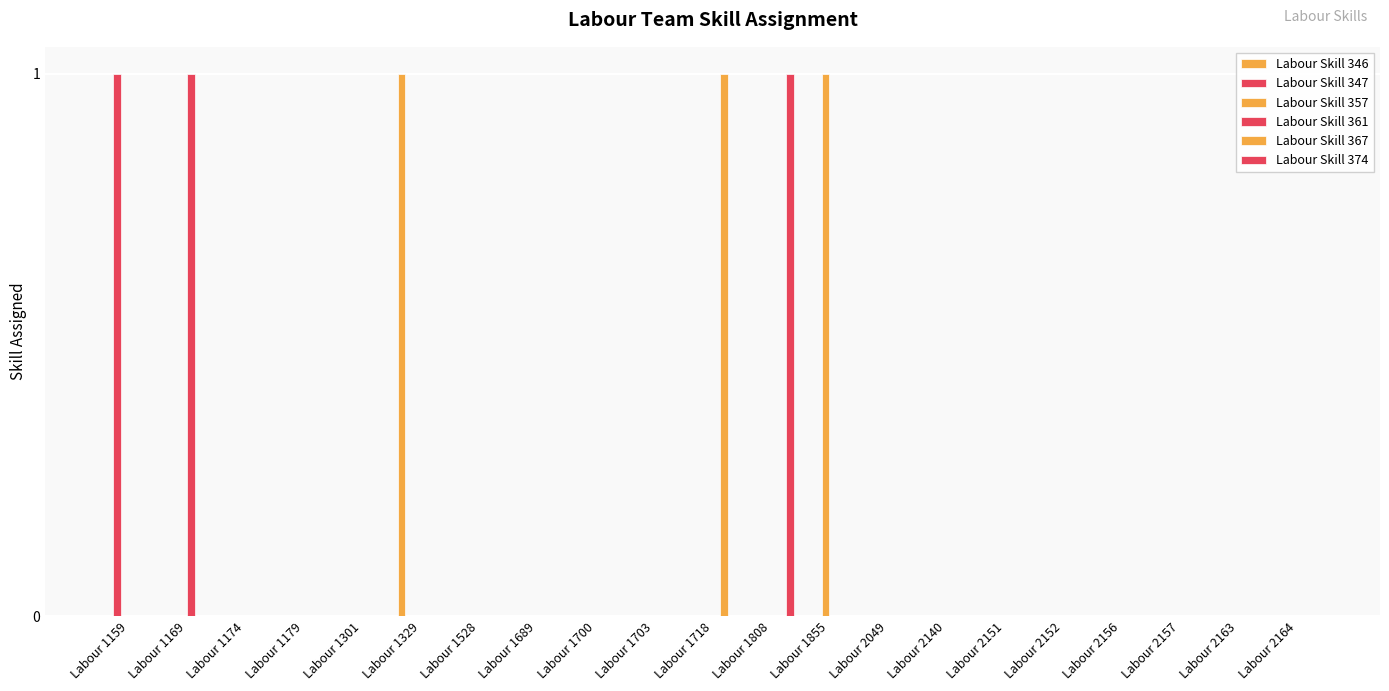

Is it true that Labour Skill 346 equals 0 at Labour 2151?

True